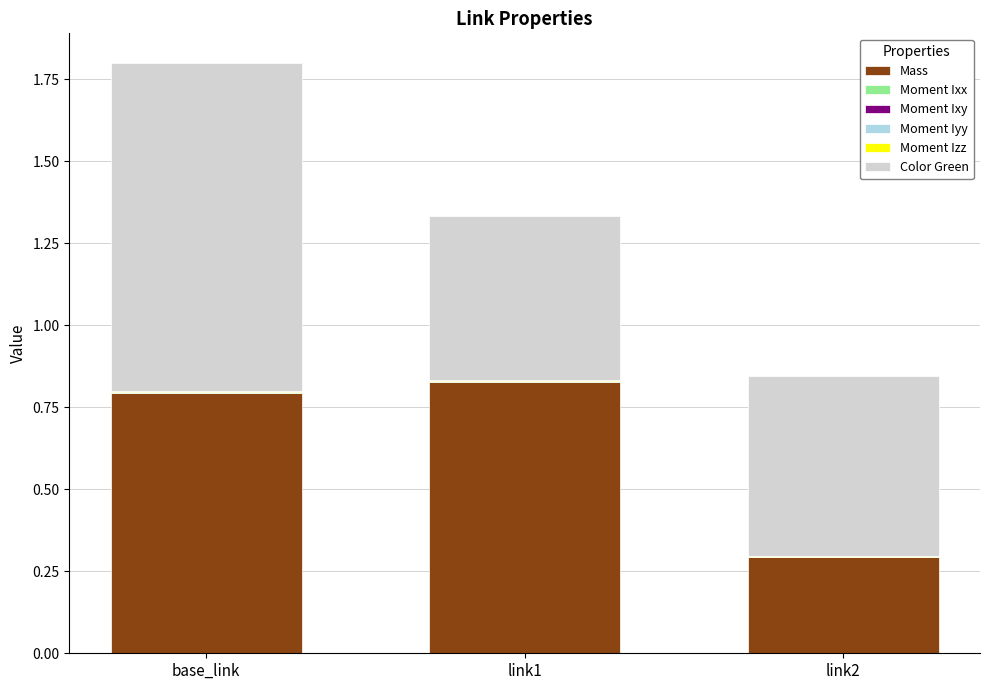

At which category is the sum across all series the highest?

base_link